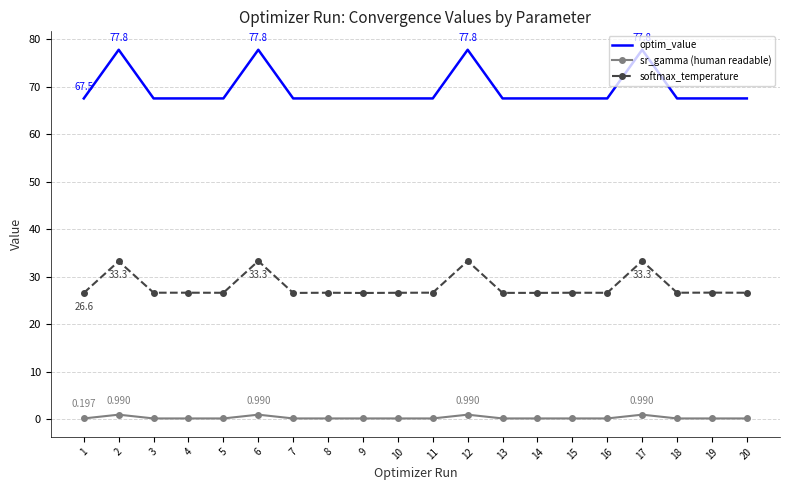

What is the difference between the highest and lowest values at 2?

76.8